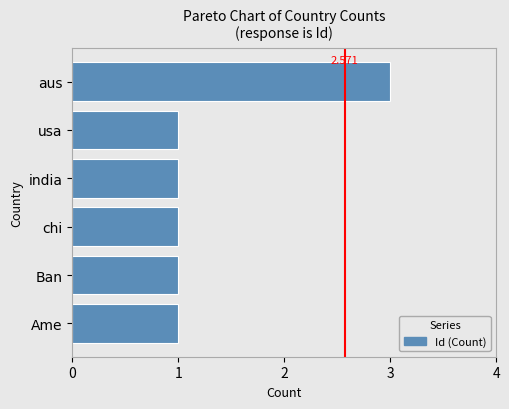

Between aus and Ban, which is larger?

aus